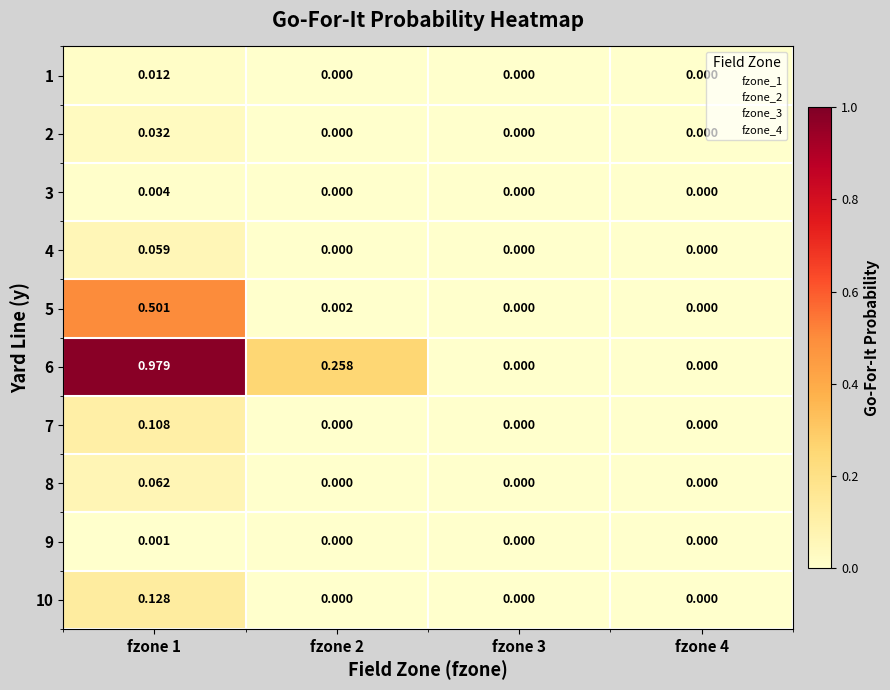

How many categories are shown in the chart?

4